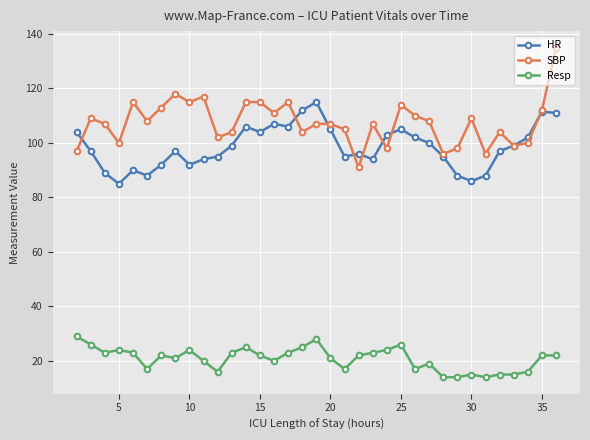

Which series has the largest range (max minus min)?

SBP